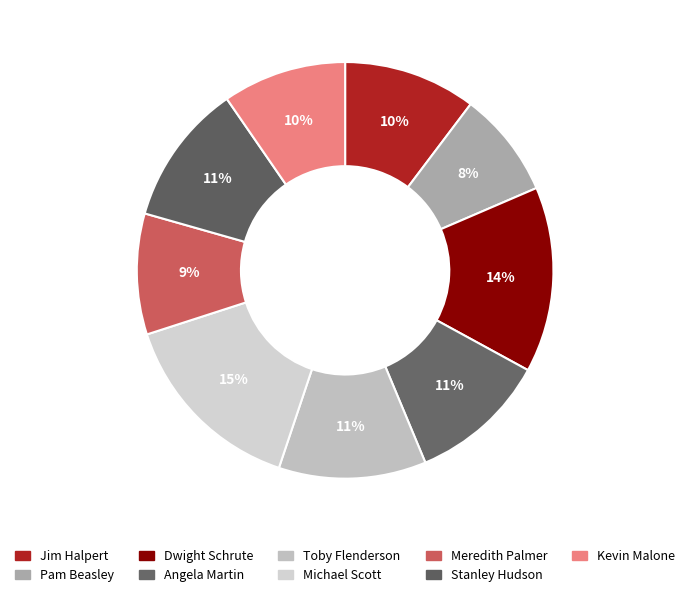

How many slices are in this pie chart?

9